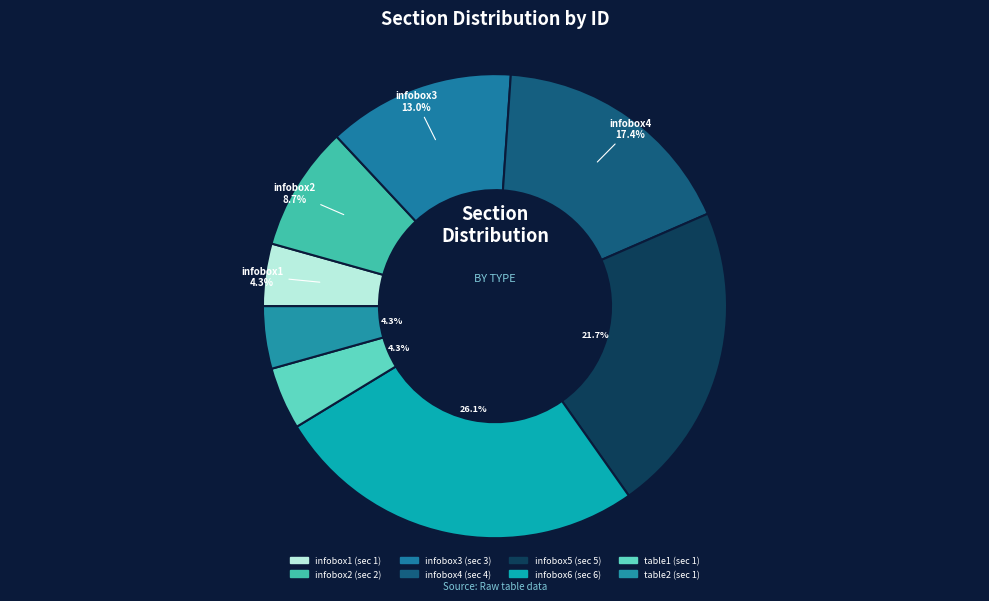

Does infobox6 account for over 50% of the chart?

No